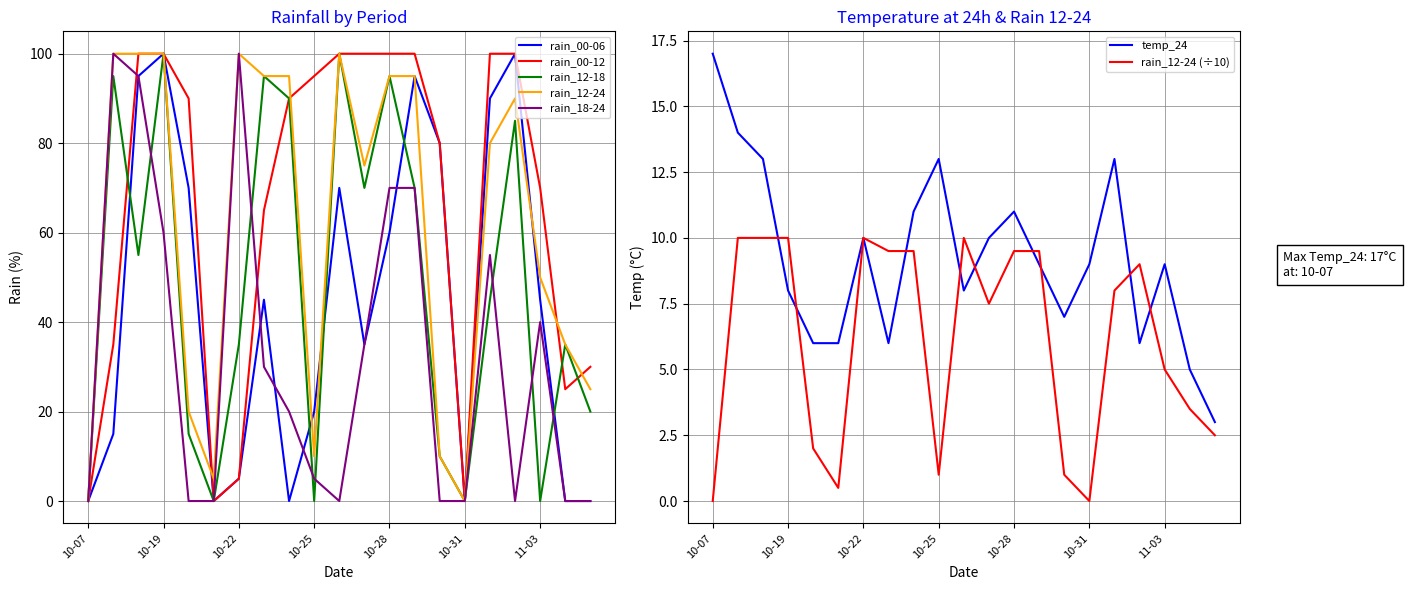

What is the sum of the rain_00-12 values at 2023-11-05 and 2023-10-17?

60